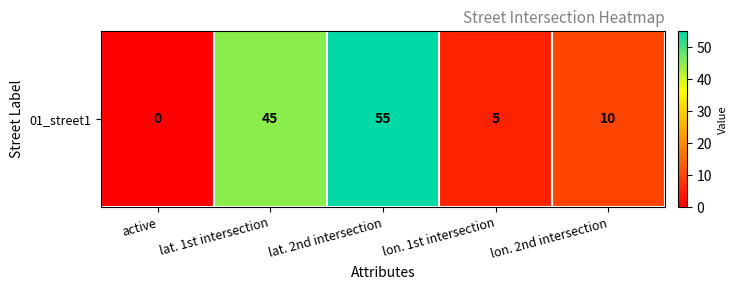

Between lon. 2nd intersection and lat. 1st intersection, which is larger?

lat. 1st intersection